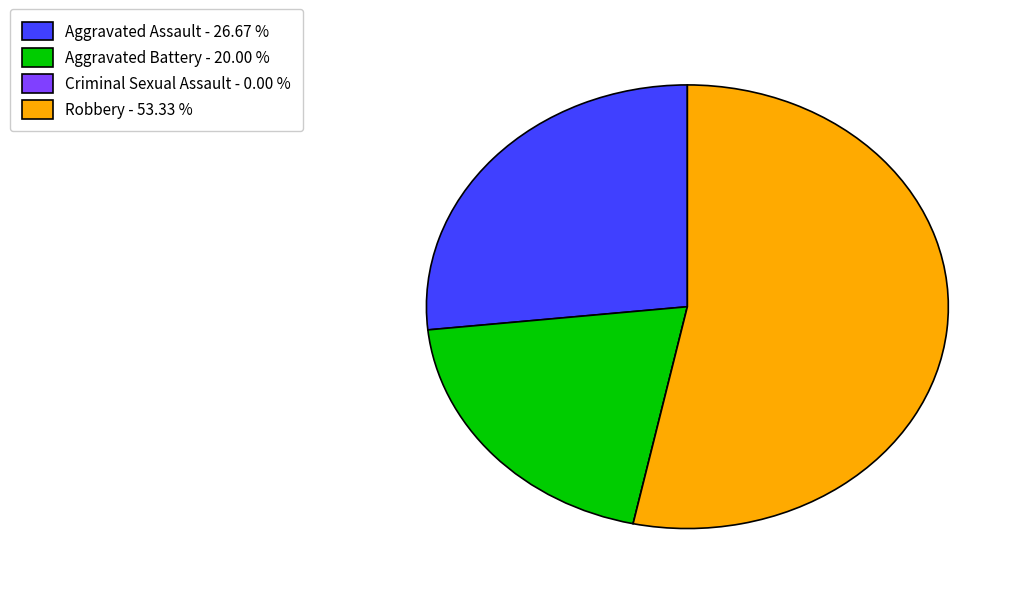

What is the largest slice in the pie chart?

Robbery